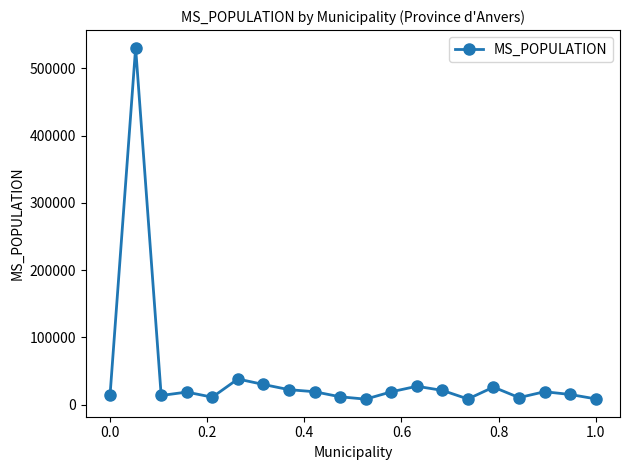

What is the value of the 13th point from the left?

27442